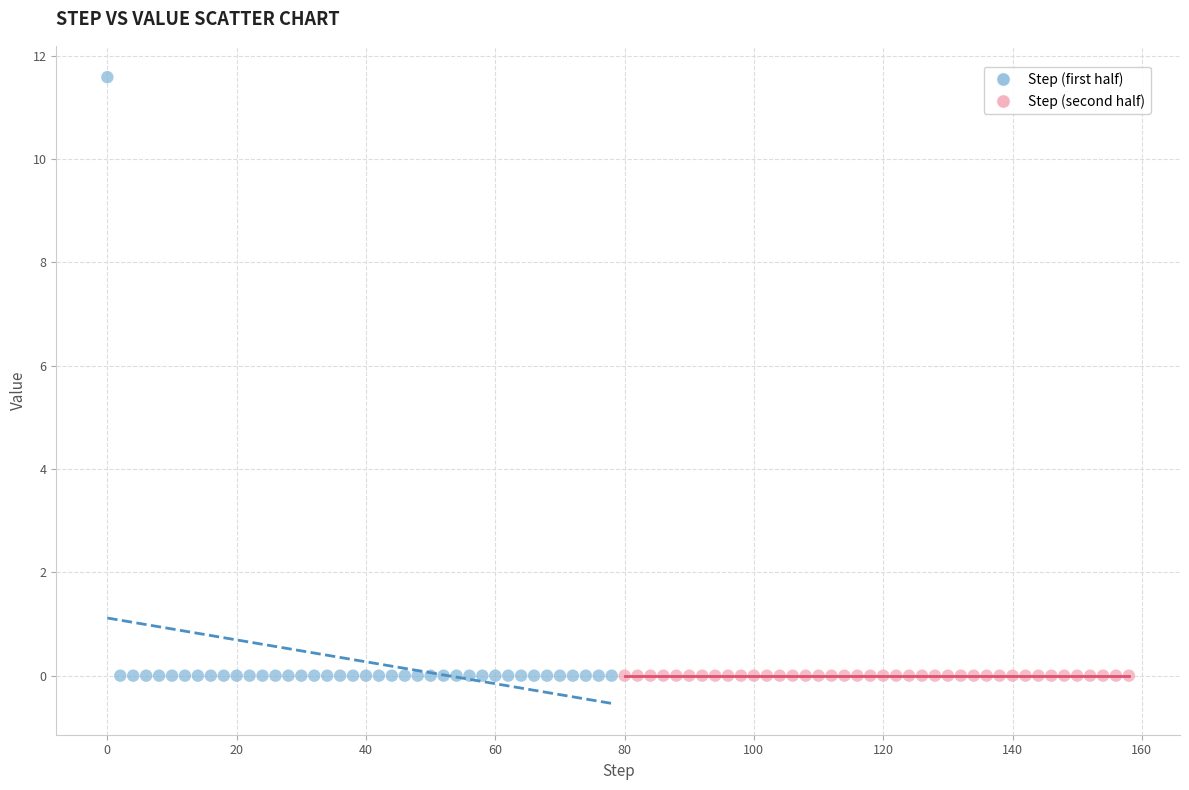

Which series contains the highest Y value?

Step (first half)